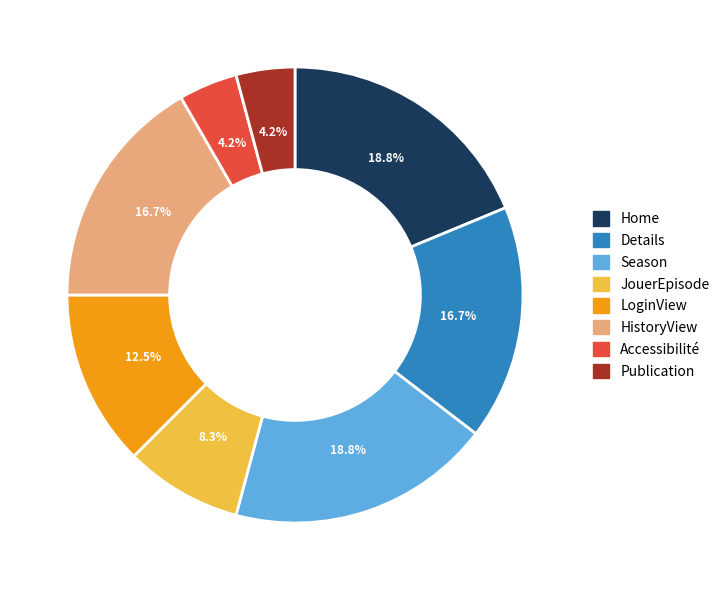

Which has a higher value, Home or Publication?

Home